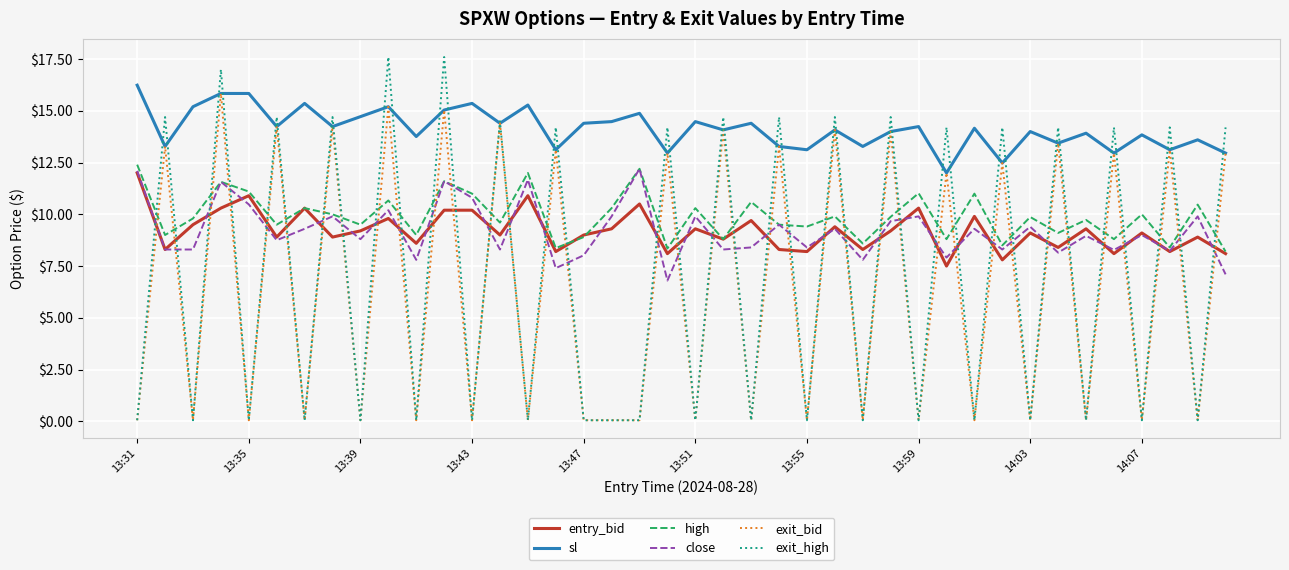

True or false: close and sl intersect in this chart.

False